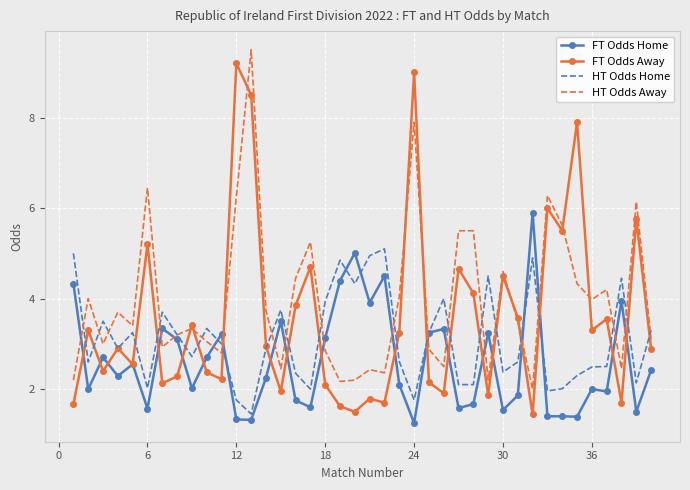

List the series in order of their overall mean, lowest first.

FT Odds Home, HT Odds Home, FT Odds Away, HT Odds Away